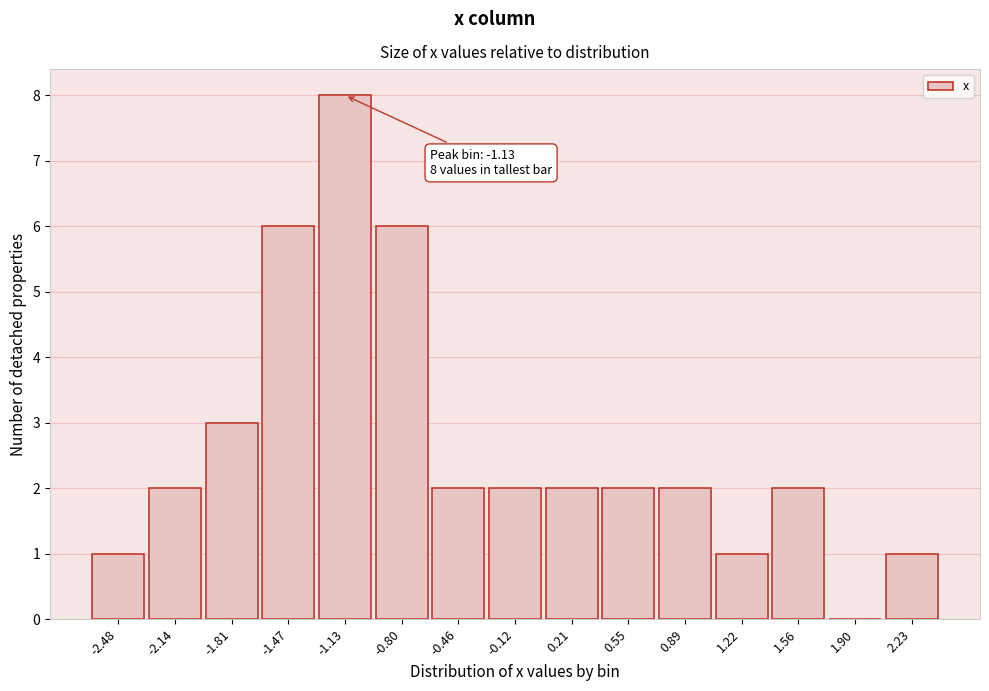

Which label corresponds to the largest value in the chart?

-1.13